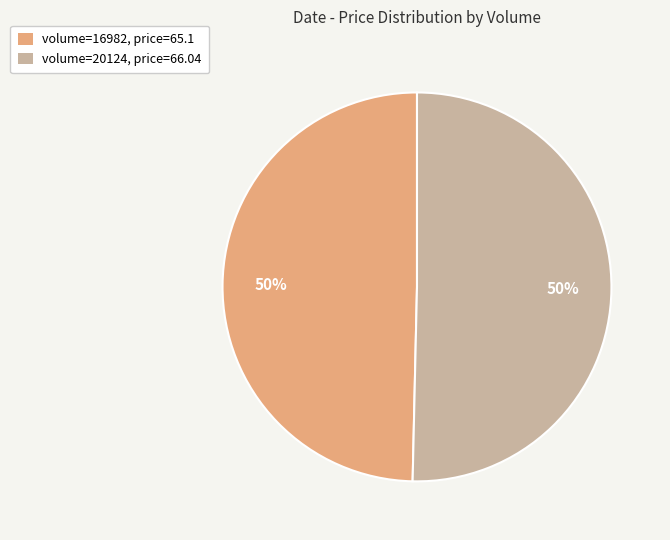

Approximately how many times larger is the value at volume=16982, price=65.1 compared to volume=20124, price=66.04?

1.0